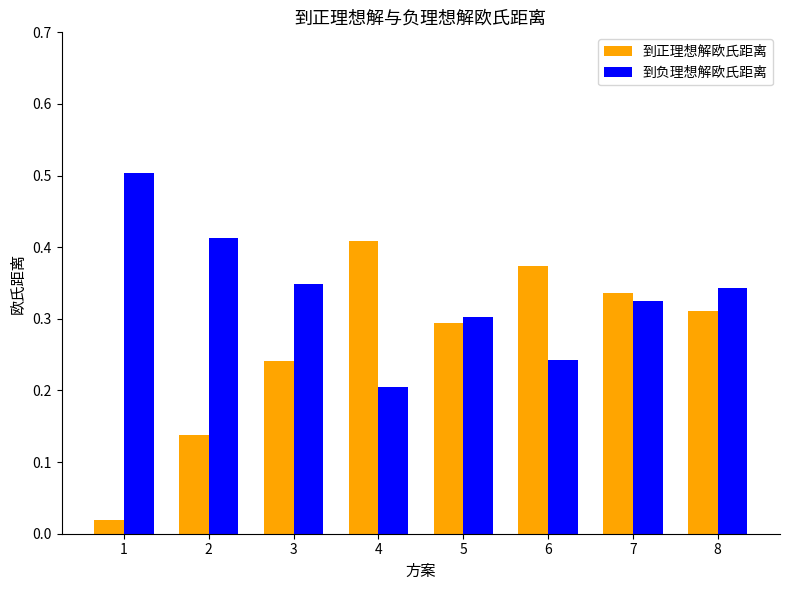

Rank the series by their maximum value, from highest to lowest.

到负理想解欧氏距离, 到正理想解欧氏距离